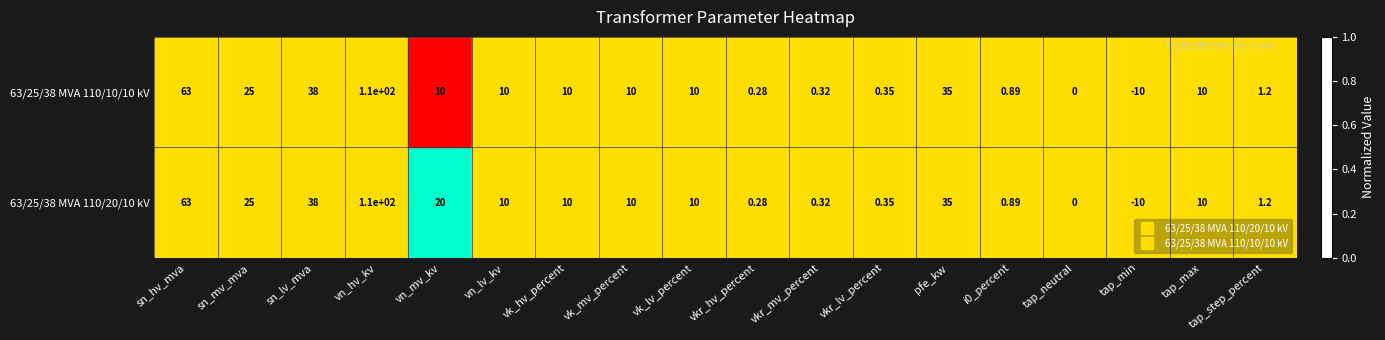

Where is 63/25/38 MVA 110/10/10 kV nearest to the value 50?

sn_lv_mva